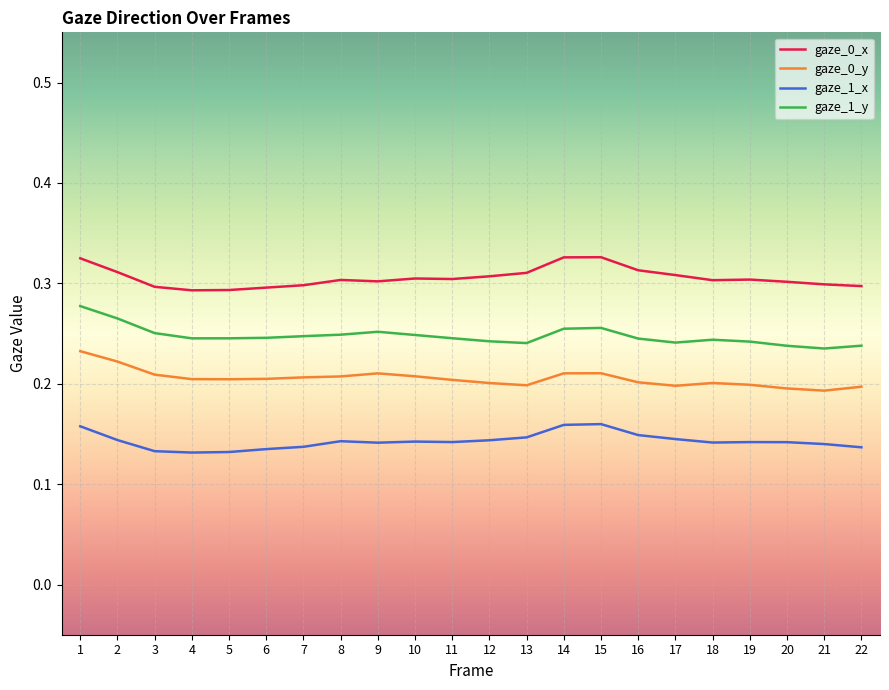

Between 1 and 6, which series saw the biggest shift?

gaze_1_y